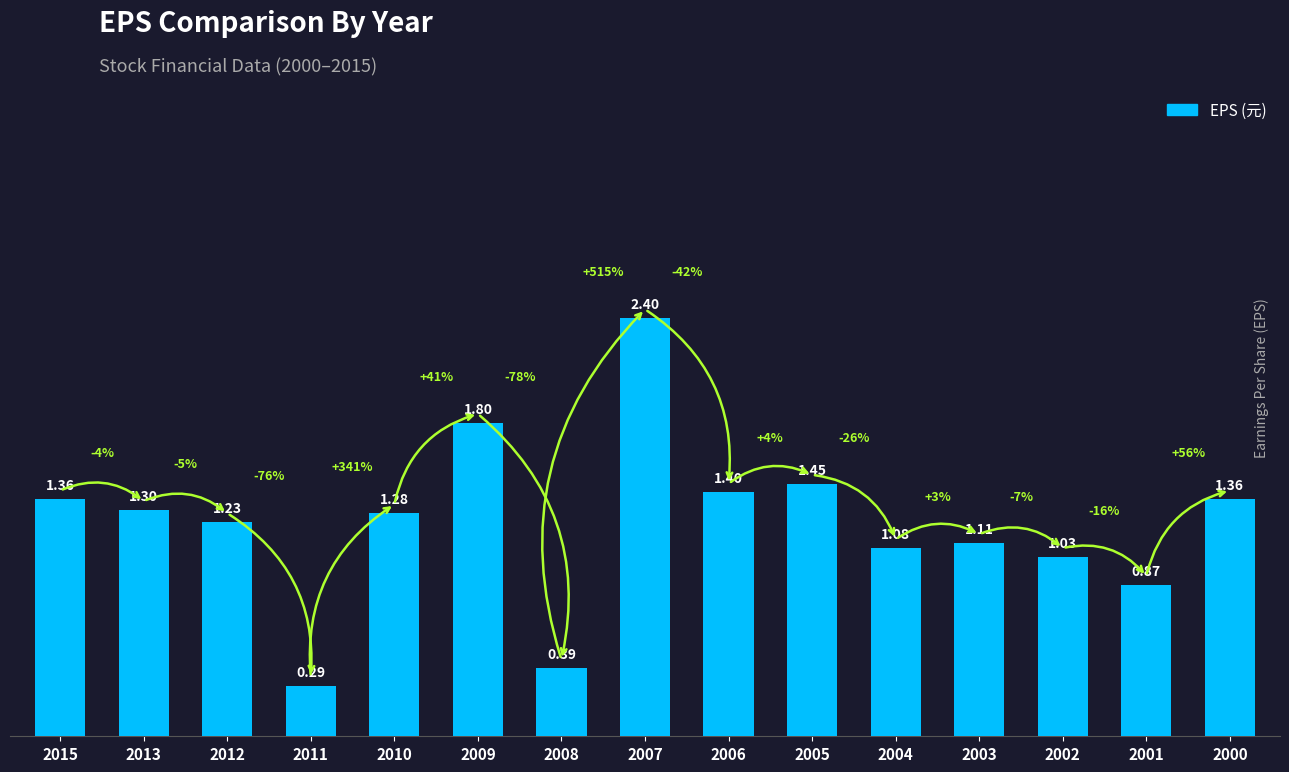

What is the value of the 8th bar from the left?

2.4